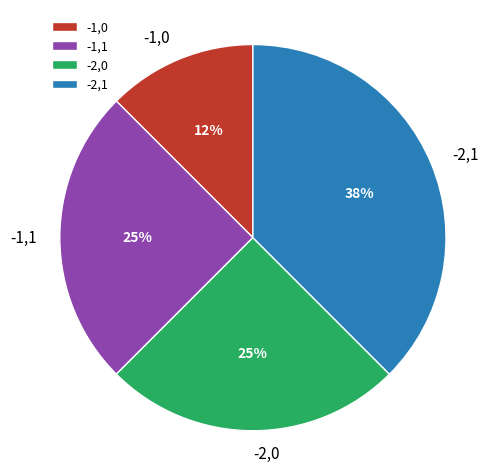

True or false: -1,1 accounts for 37% of the total.

False